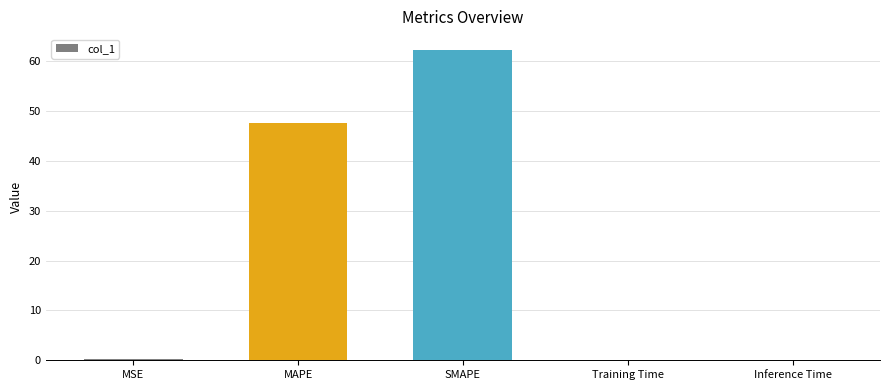

The value at SMAPE is 89.2. True or false?

False